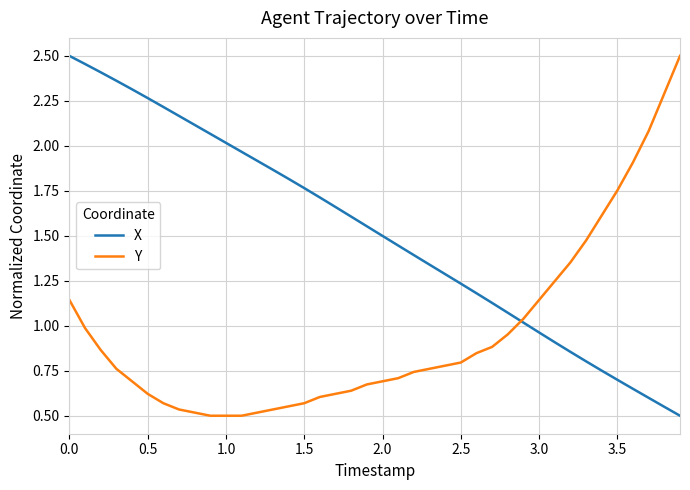

What are all the series names shown in the legend?

X, Y